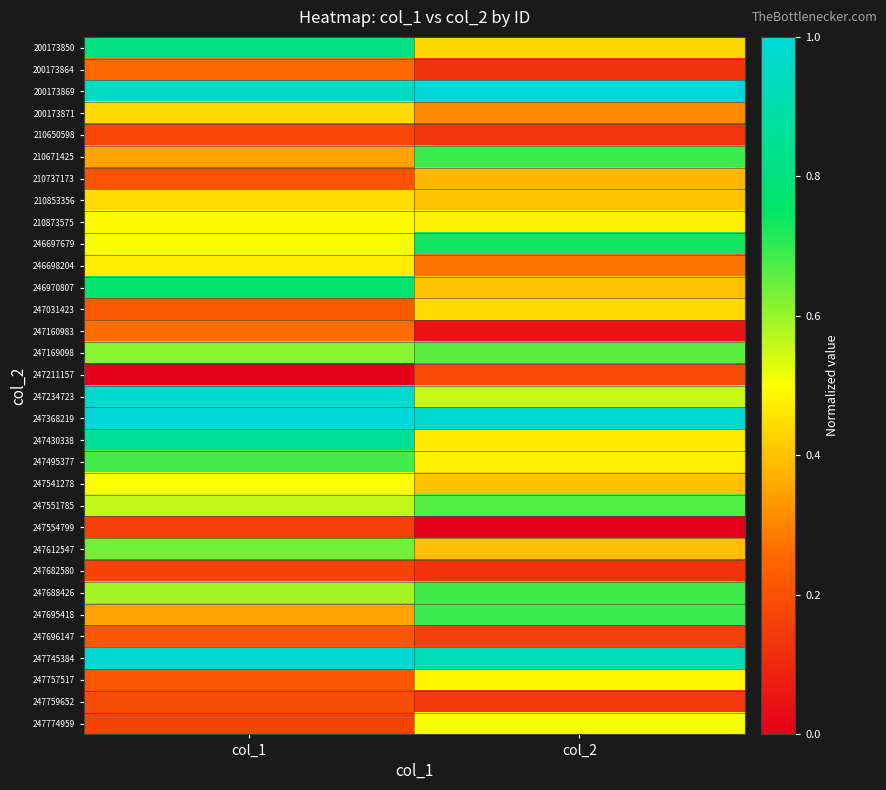

Reading left to right, extract all data points from this chart.

200173850: col_1=0.8	col_2=0.4
200173864: col_1=0.3	col_2=0.1
200173869: col_1=1.0	col_2=1.0
200173871: col_1=0.4	col_2=0.3
210650598: col_1=0.2	col_2=0.1
210671425: col_1=0.4	col_2=0.7
210737173: col_1=0.2	col_2=0.4
210853356: col_1=0.4	col_2=0.4
210873575: col_1=0.5	col_2=0.5
246697679: col_1=0.5	col_2=0.7
246698204: col_1=0.5	col_2=0.3
246970807: col_1=0.8	col_2=0.4
247031423: col_1=0.2	col_2=0.4
247160983: col_1=0.3	col_2=0.0
247169098: col_1=0.6	col_2=0.7
247211157: col_1=0.0	col_2=0.2
247234723: col_1=1.0	col_2=0.6
247368219: col_1=1.0	col_2=1.0
247430338: col_1=0.9	col_2=0.5
247495377: col_1=0.7	col_2=0.5
247541278: col_1=0.5	col_2=0.4
247551785: col_1=0.6	col_2=0.7
247554799: col_1=0.2	col_2=0.0
247612547: col_1=0.6	col_2=0.4
247682580: col_1=0.2	col_2=0.1
247688426: col_1=0.6	col_2=0.7
247695418: col_1=0.4	col_2=0.7
247696147: col_1=0.2	col_2=0.2
247745384: col_1=1.0	col_2=0.9
247757517: col_1=0.2	col_2=0.5
247759652: col_1=0.2	col_2=0.1
247774959: col_1=0.2	col_2=0.5